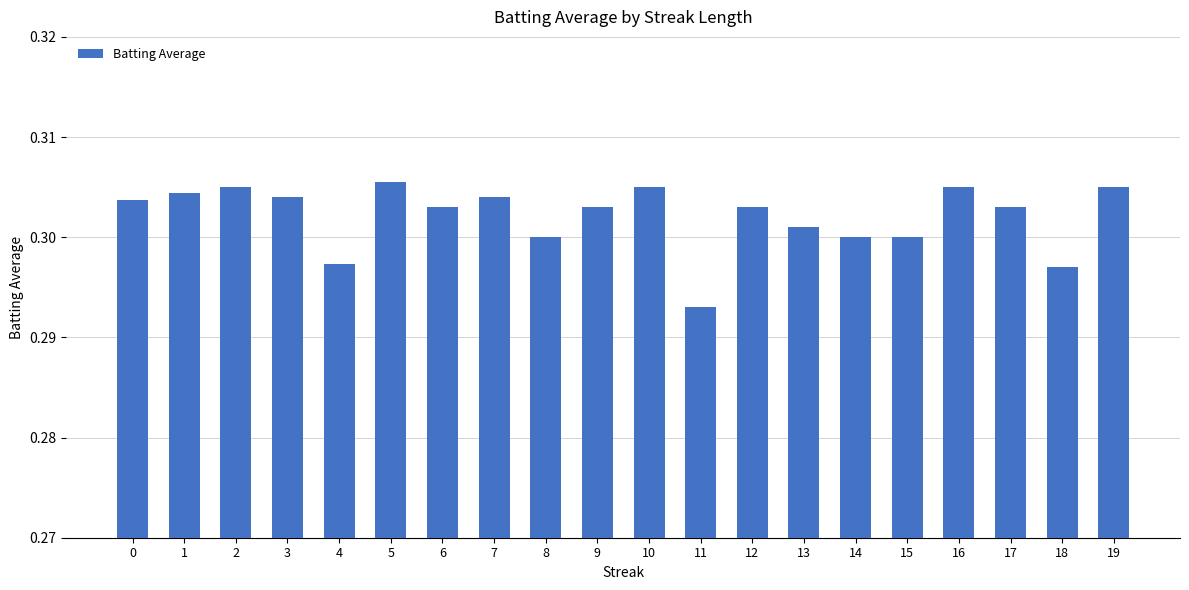

Which label corresponds to the smallest value in the chart?

11